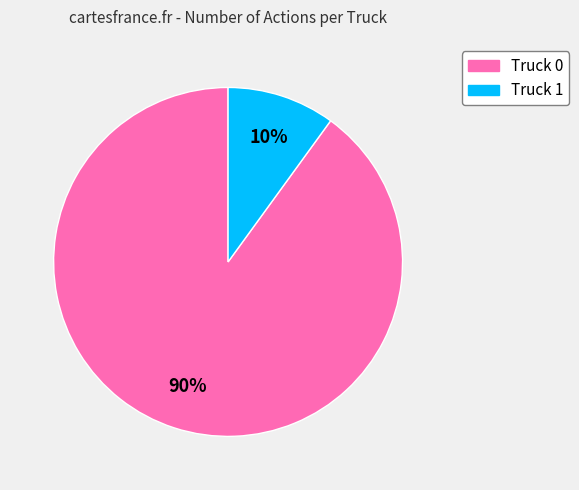

Combined, do Truck 0 and Truck 1 account for over 50%?

Yes